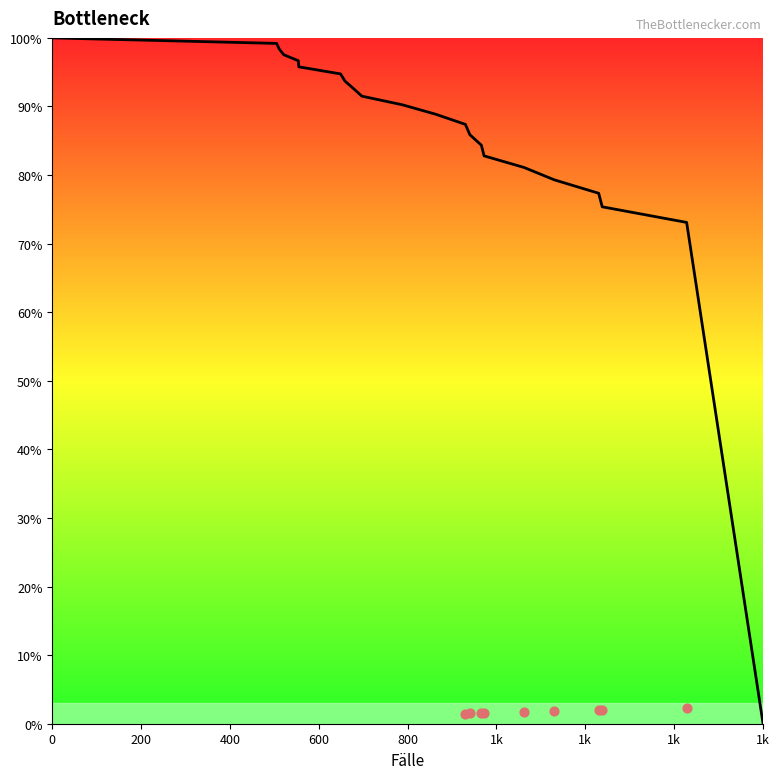

What is the change in value from 1k to 1k?

-1.1